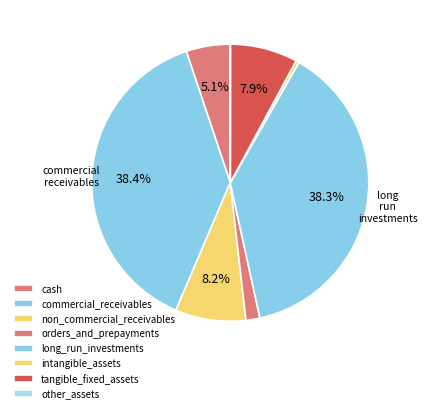

Rank the categories by value from lowest to highest.

other_assets, intangible_assets, orders_and_prepayments, cash, tangible_fixed_assets, non_commercial_receivables, long_run_investments, commercial_receivables